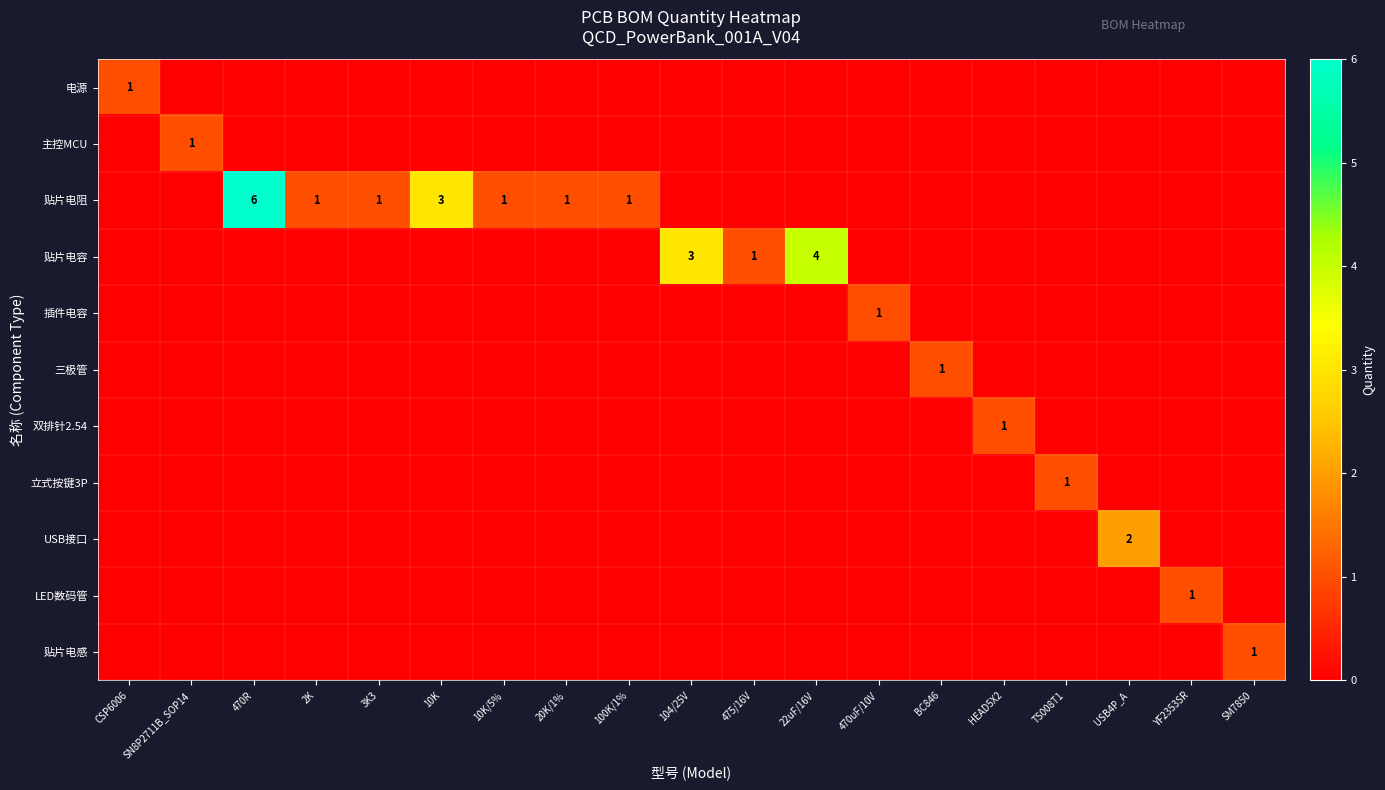

Between USB4P_A and SM7850, which series saw the biggest shift?

USB接口